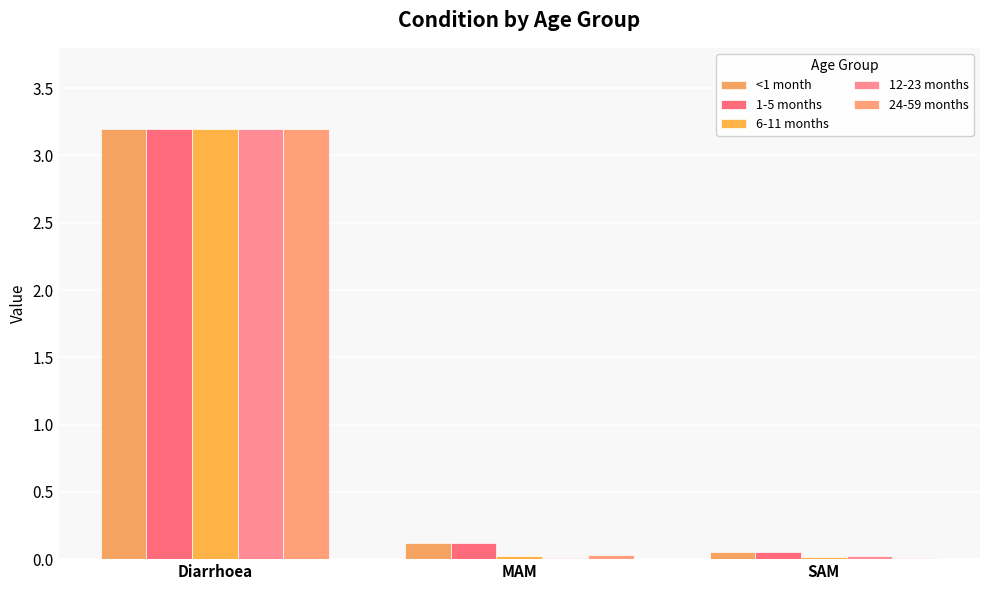

Which series has the largest range (max minus min)?

12-23 months